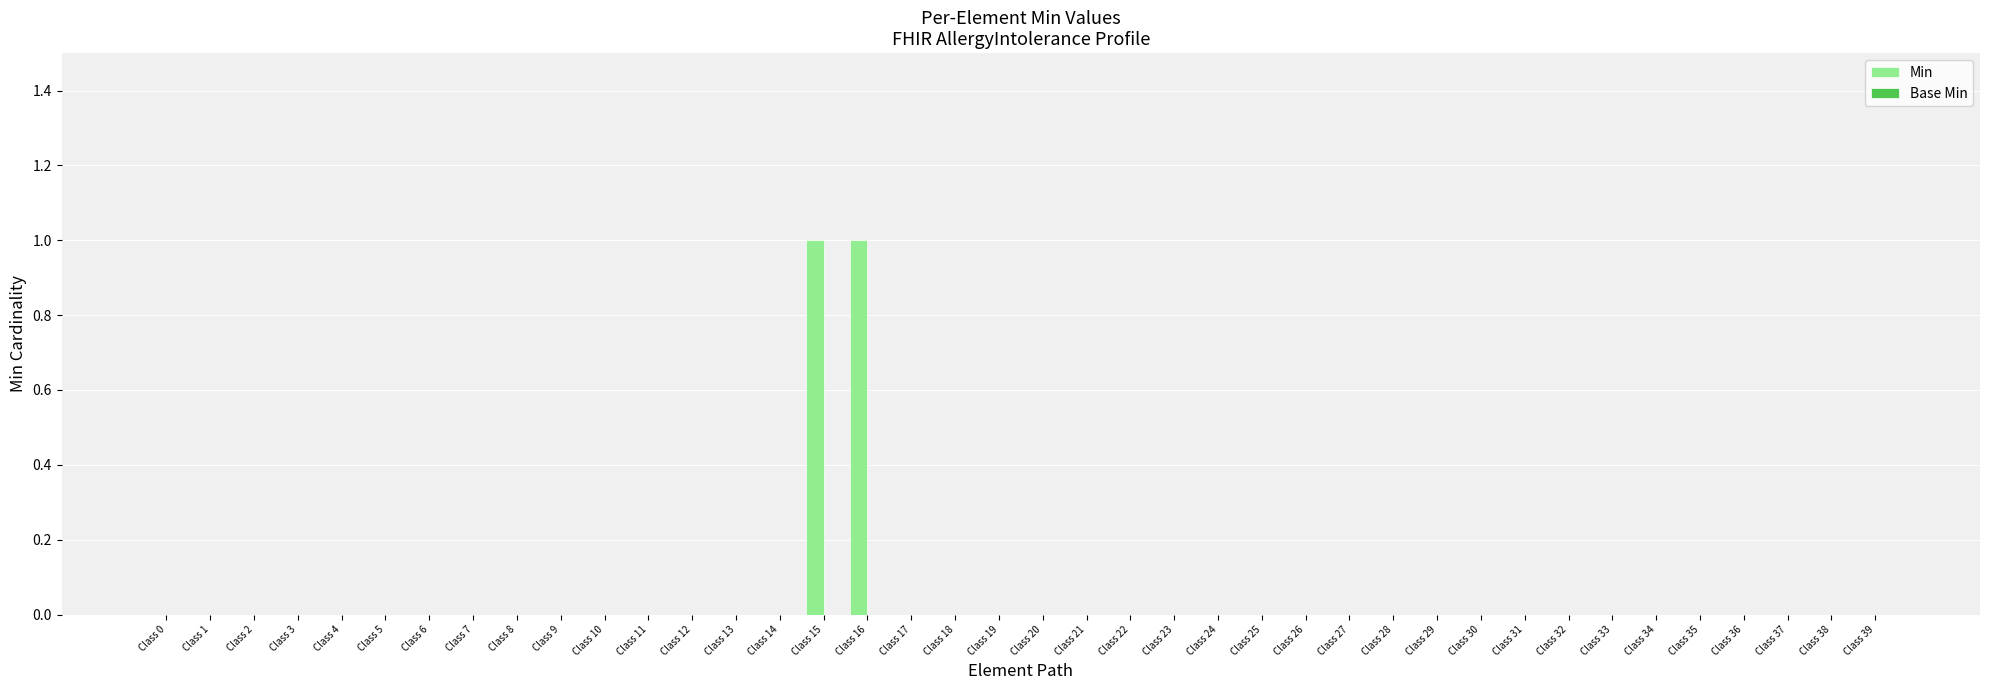

Which has a higher value, Class 19 or Class 15?

Class 15